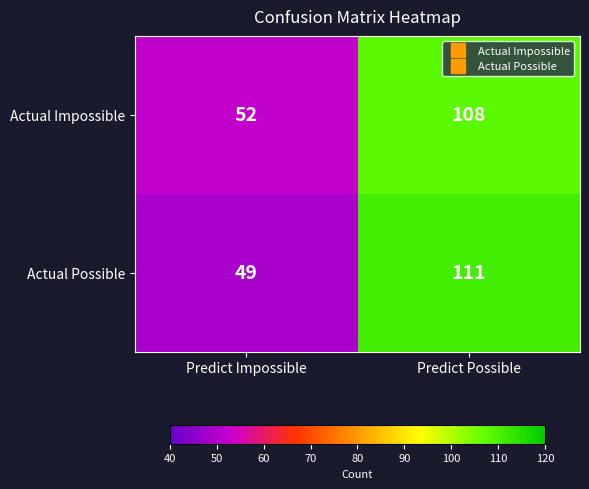

Count the number of categories in the chart.

2